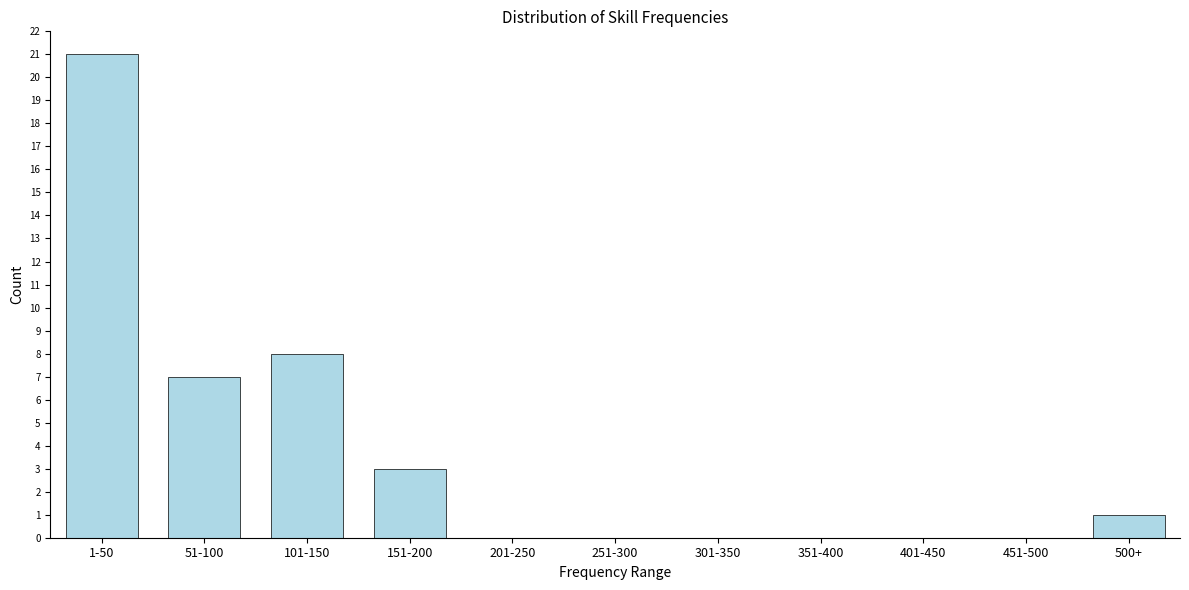

Reading right to left, what are all the values shown in this chart?

500+=1	451-500=0	401-450=0	351-400=0	301-350=0	251-300=0	201-250=0	151-200=3	101-150=8	51-100=7	1-50=21